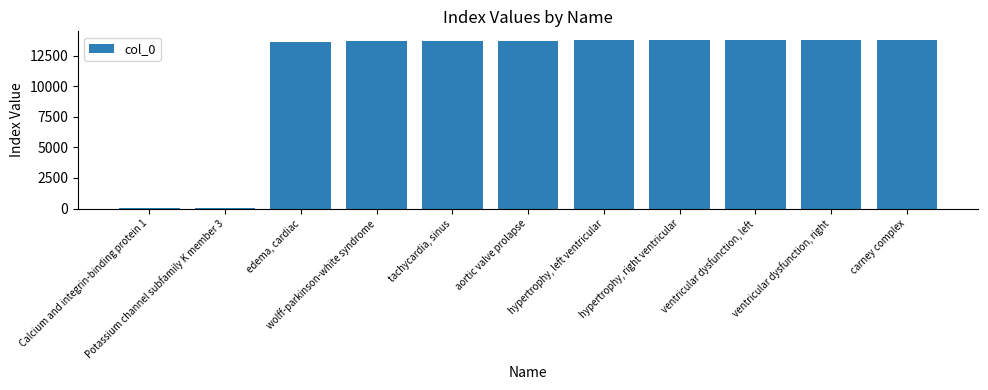

What is the maximum value shown in the chart?

13800